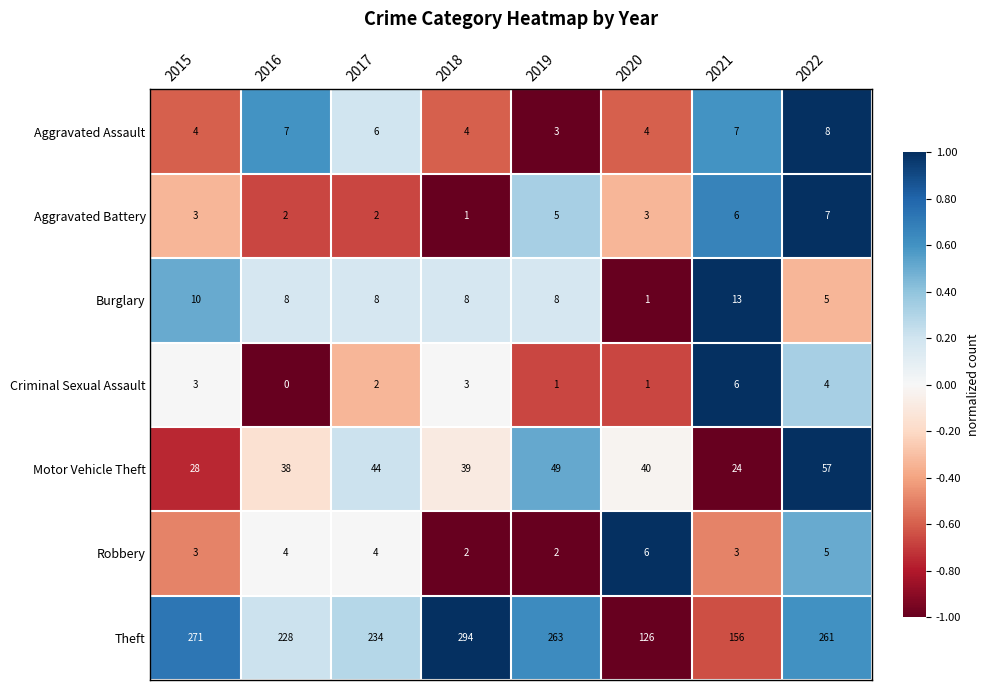

What value does the Theft series have at 2019?

263